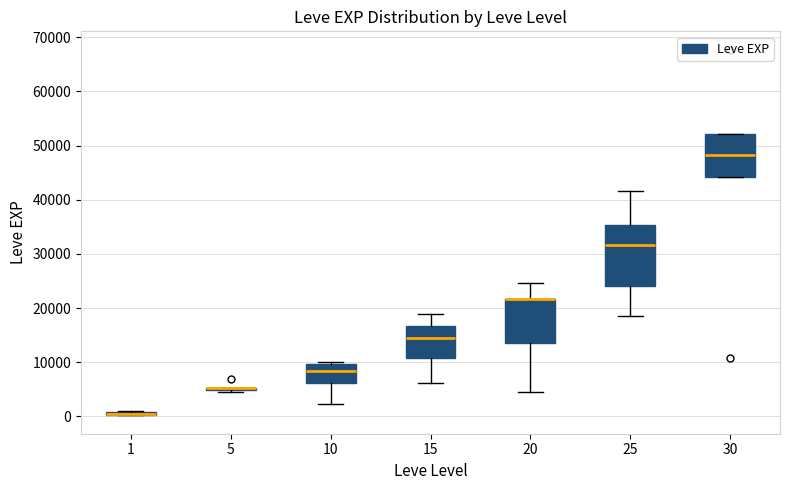

Where does the lower whisker of the box at x = 10 end on the y-axis? The values are not printed on the chart, so give them approximately, as read against the axis.

2000